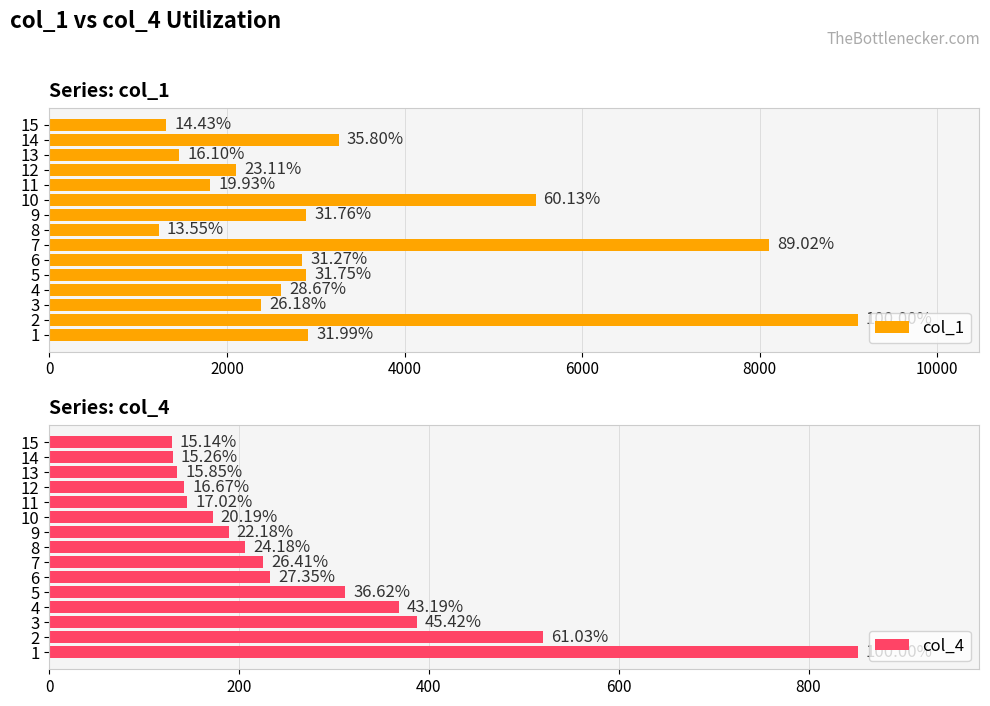

What is the smallest value displayed?

129